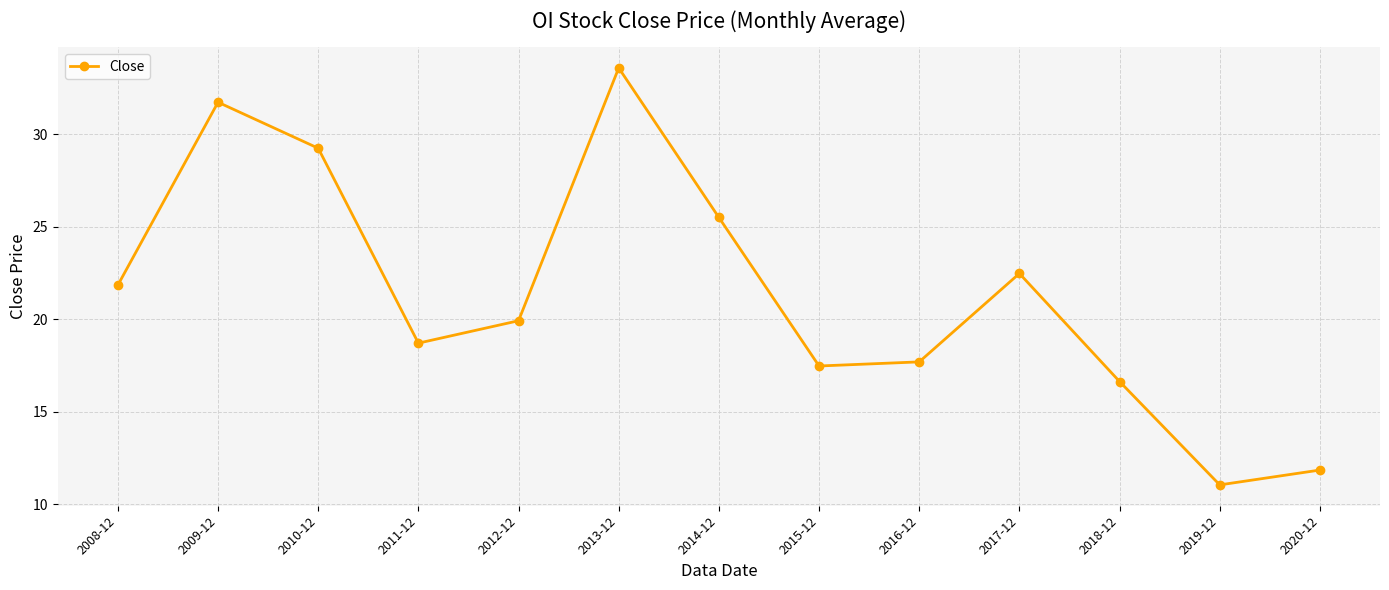

Does the chart have visible grid lines?

Yes